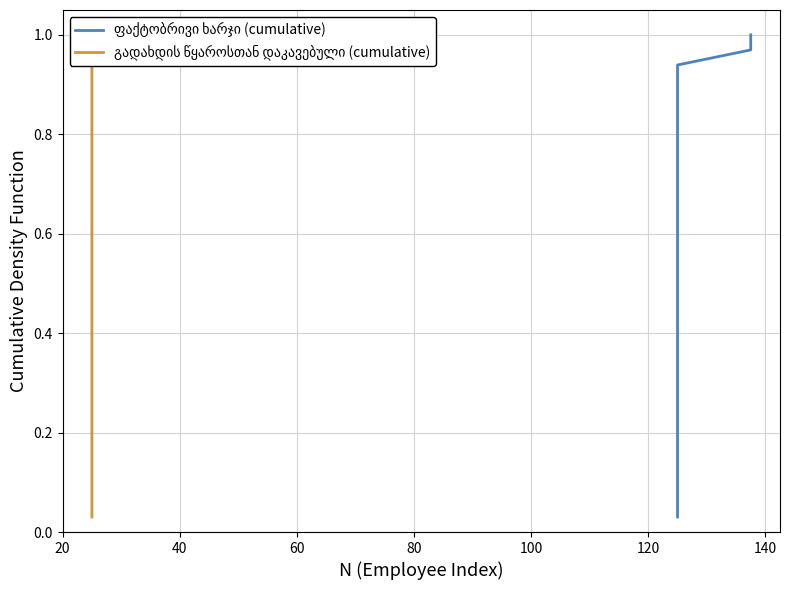

What is the difference between the second highest and minimum values in the გადახდის წყაროსთან დაკავებული (cumulative) series?

0.9